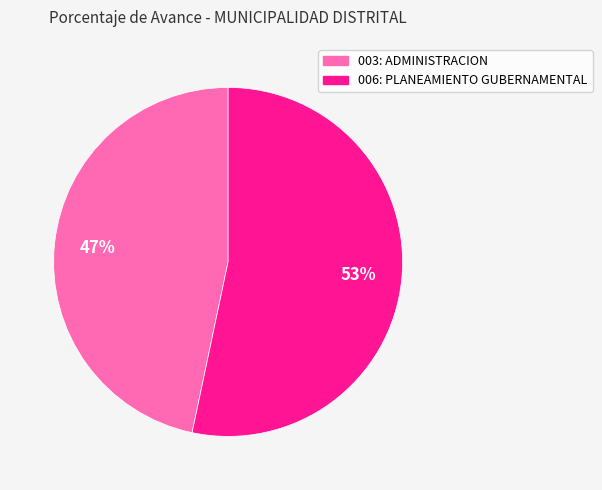

The 003: ADMINISTRACION slice represents 47% of the pie. True or false?

True